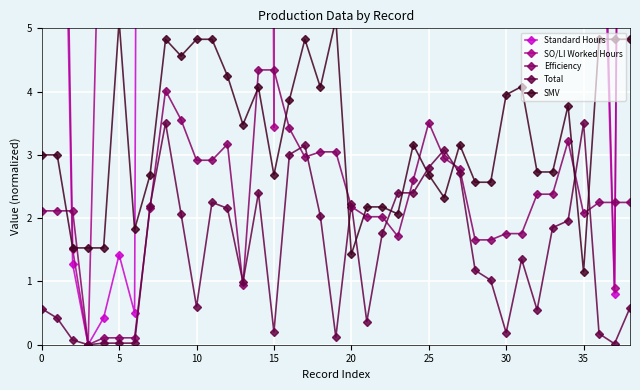

True or false: Total has more than 0 points higher than both neighbors.

True